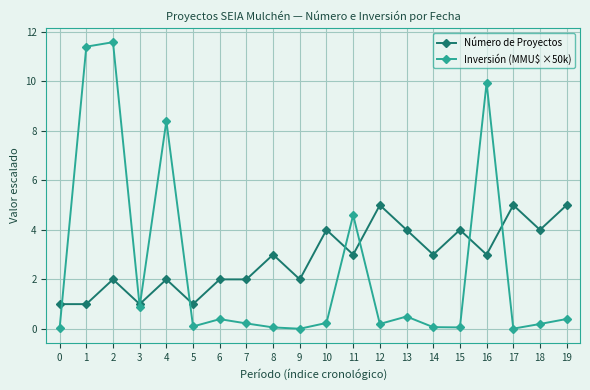

What is the minimum value for Número de Proyectos?

1.0